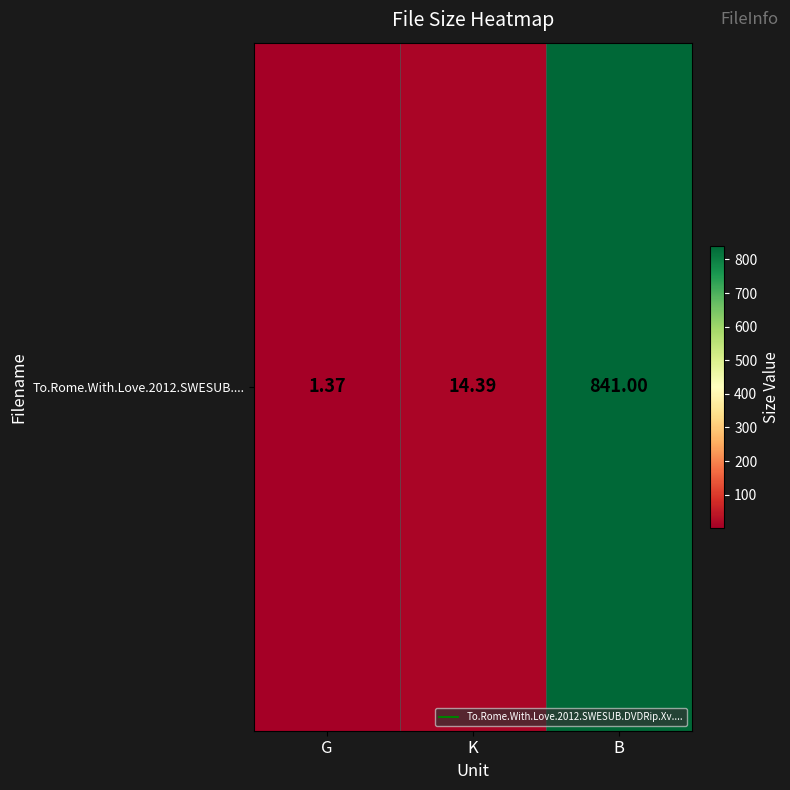

What is the ratio of the value at B to the value at K?

58.4